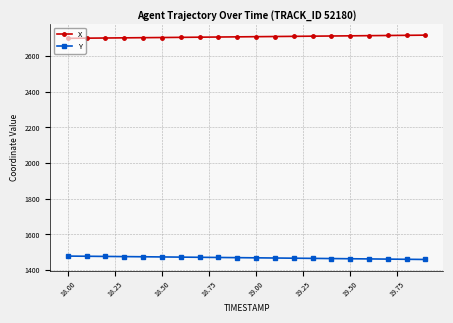

What is the sum of all X values?

54131.5